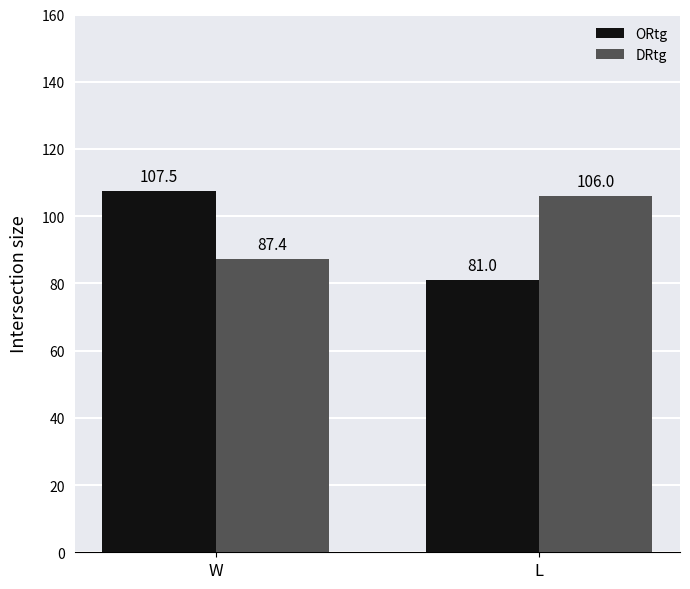

Count the number of data series in this chart.

2